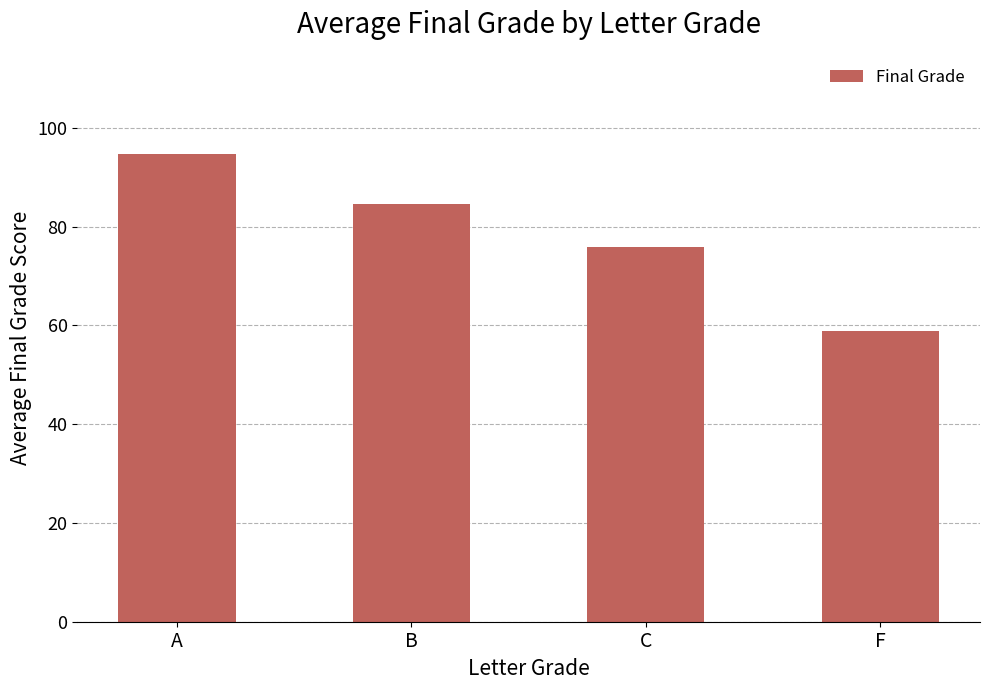

What is the difference between the values at C and A?

18.9